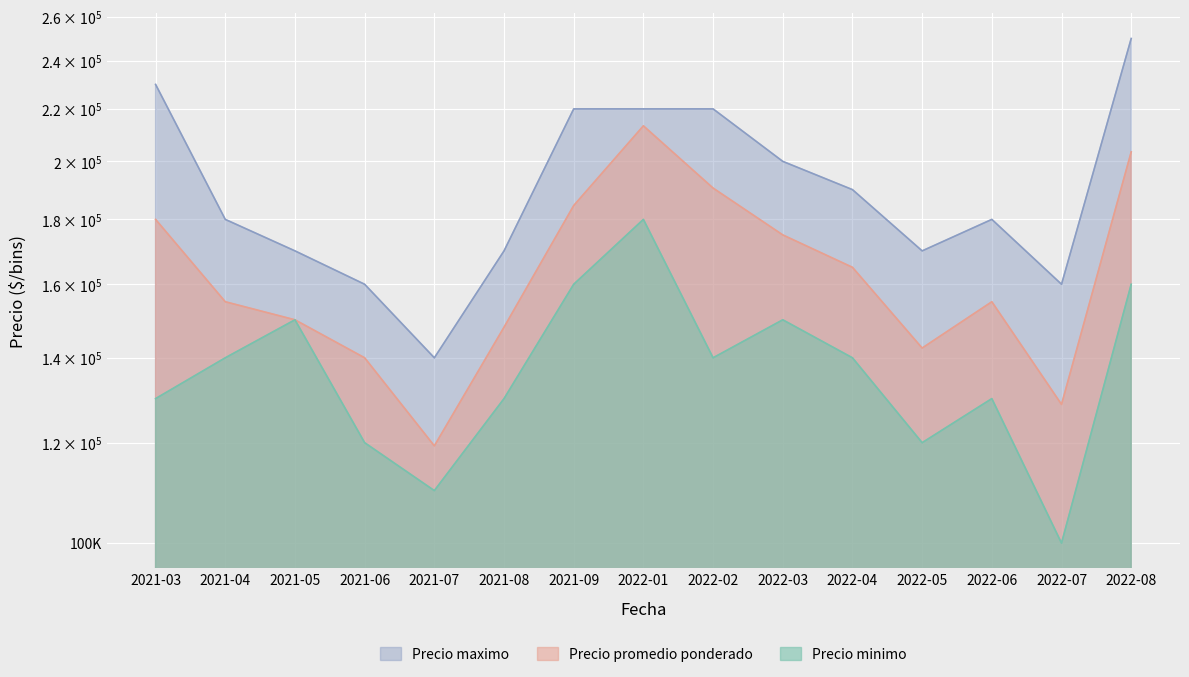

How many data points in Precio maximo are less than 180000?

6